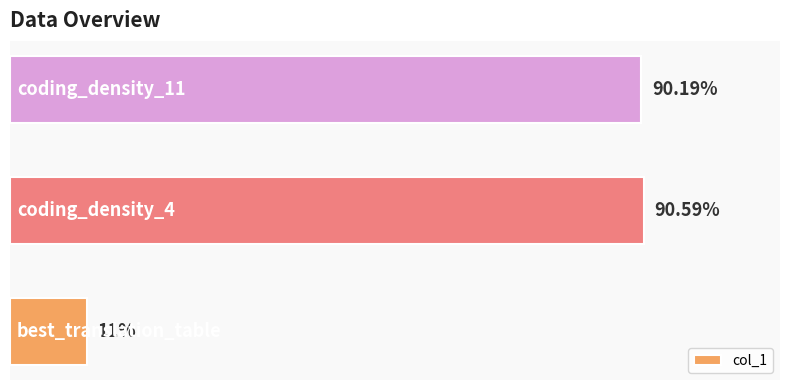

Does the chart contain any negative values?

No